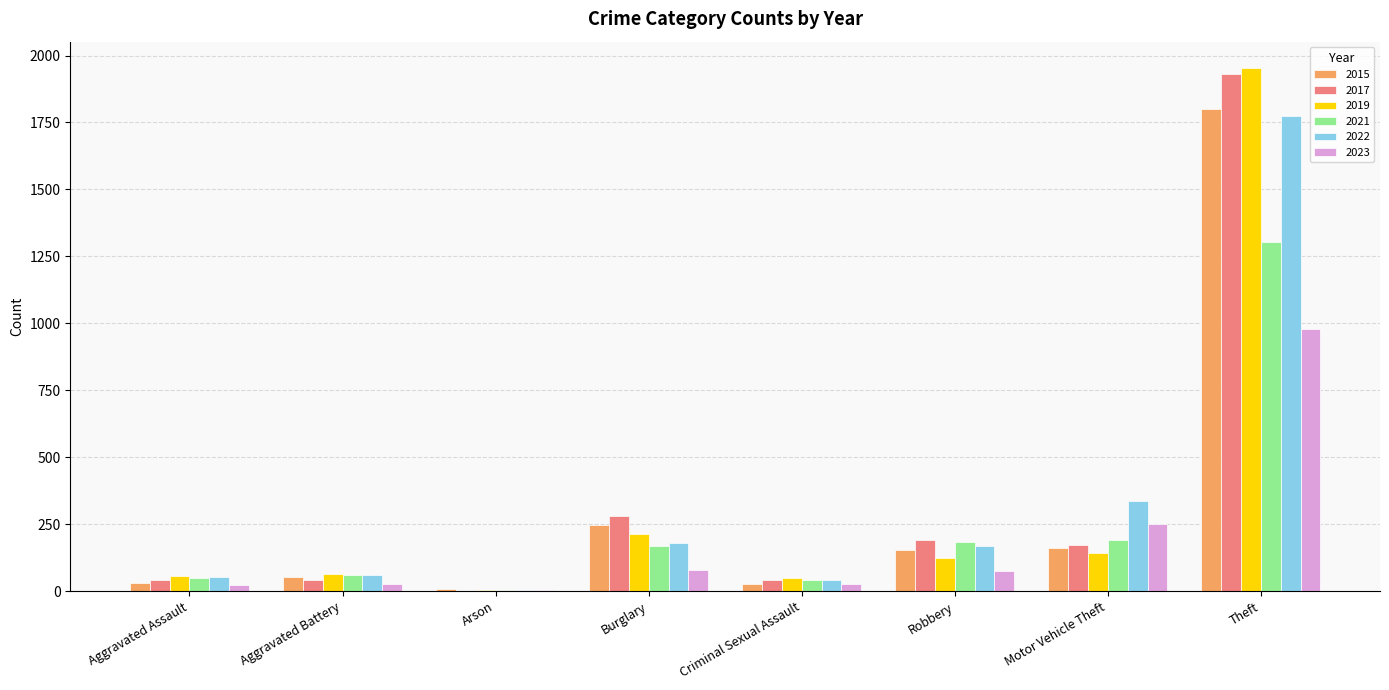

Does the chart contain stacked bars?

No